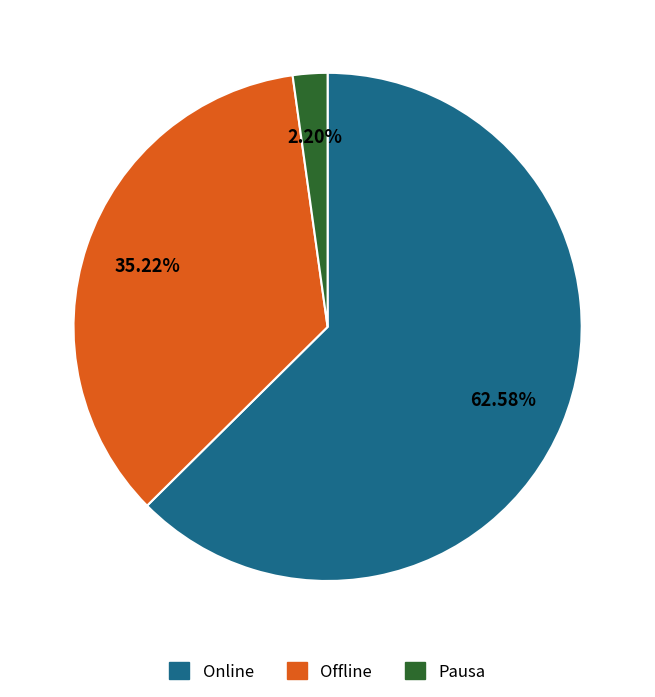

What is the smallest slice in the pie chart?

Pausa